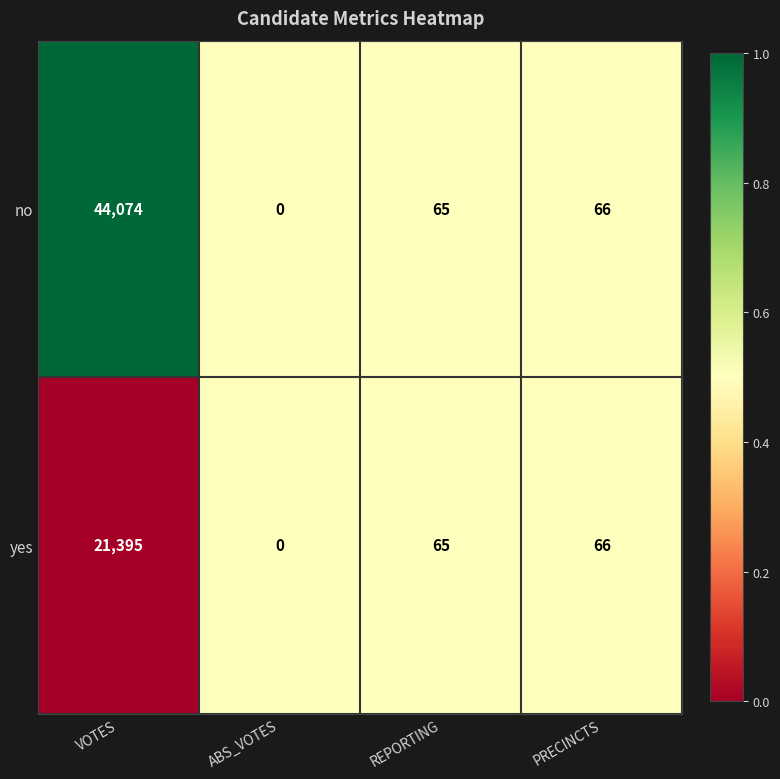

Which category has the lowest value in the no series?

ABS_VOTES